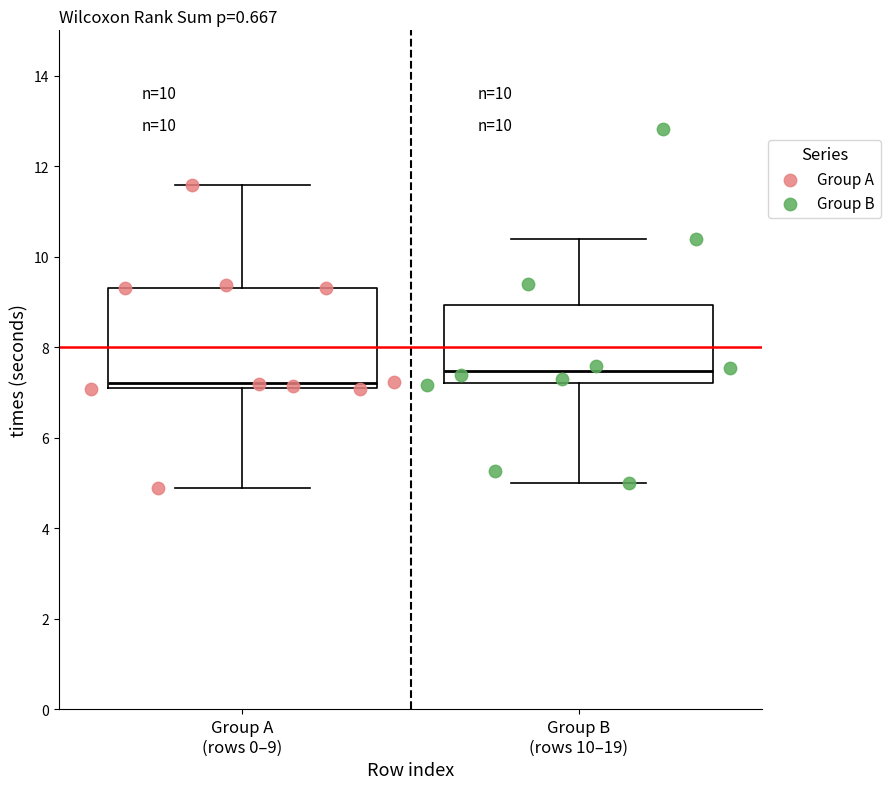

What are all the series names shown in the legend?

Group A, Group B